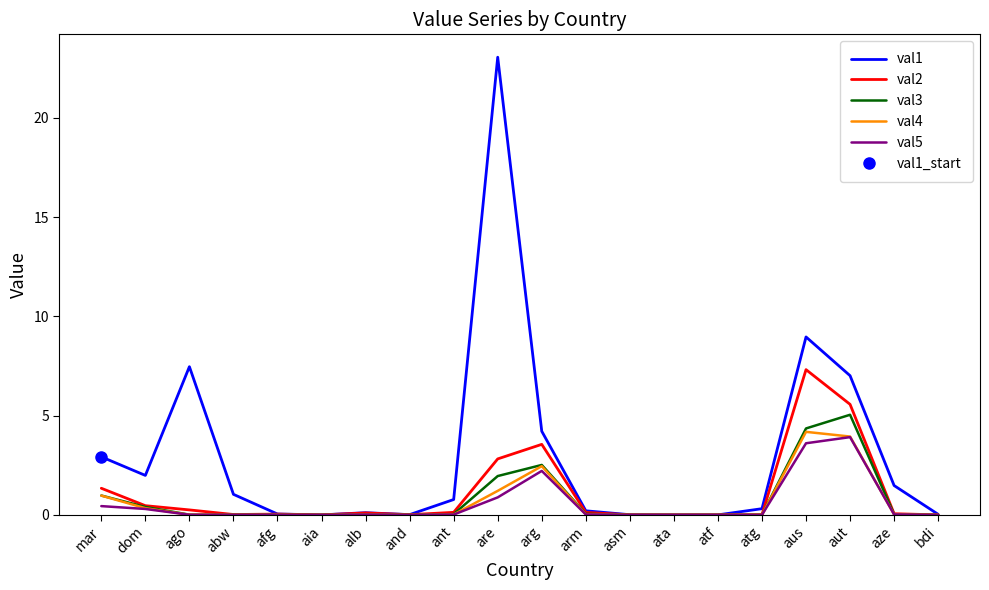

True or false: val3 and val1 cross at least once.

False